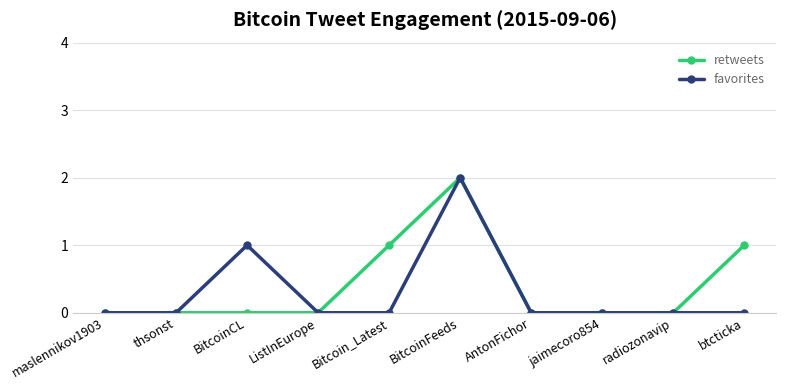

How many series are shown in this chart?

2